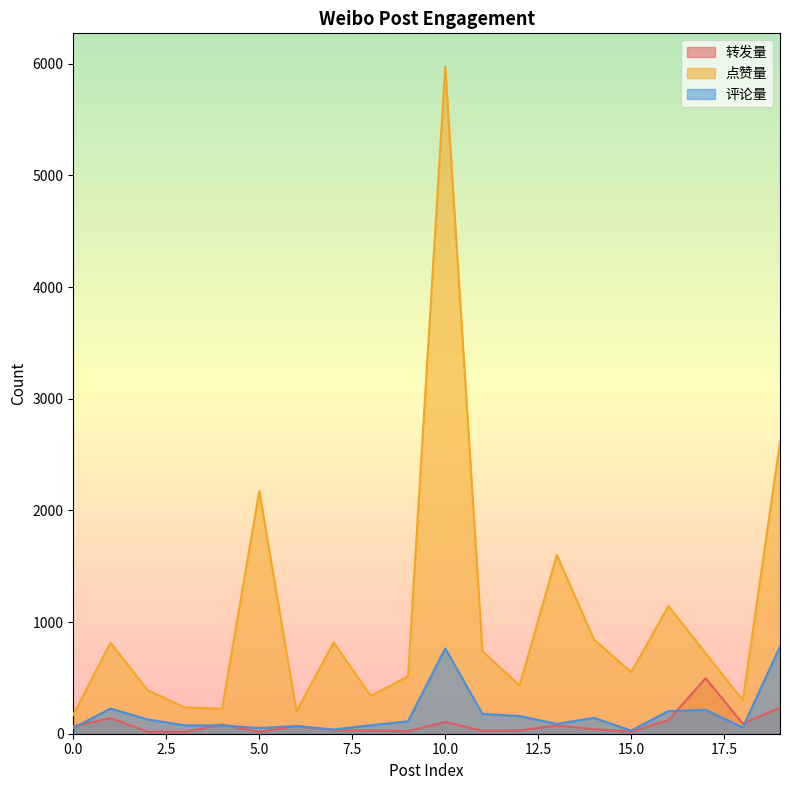

What is the difference between the maximum and minimum values in the 评论量 series?

752